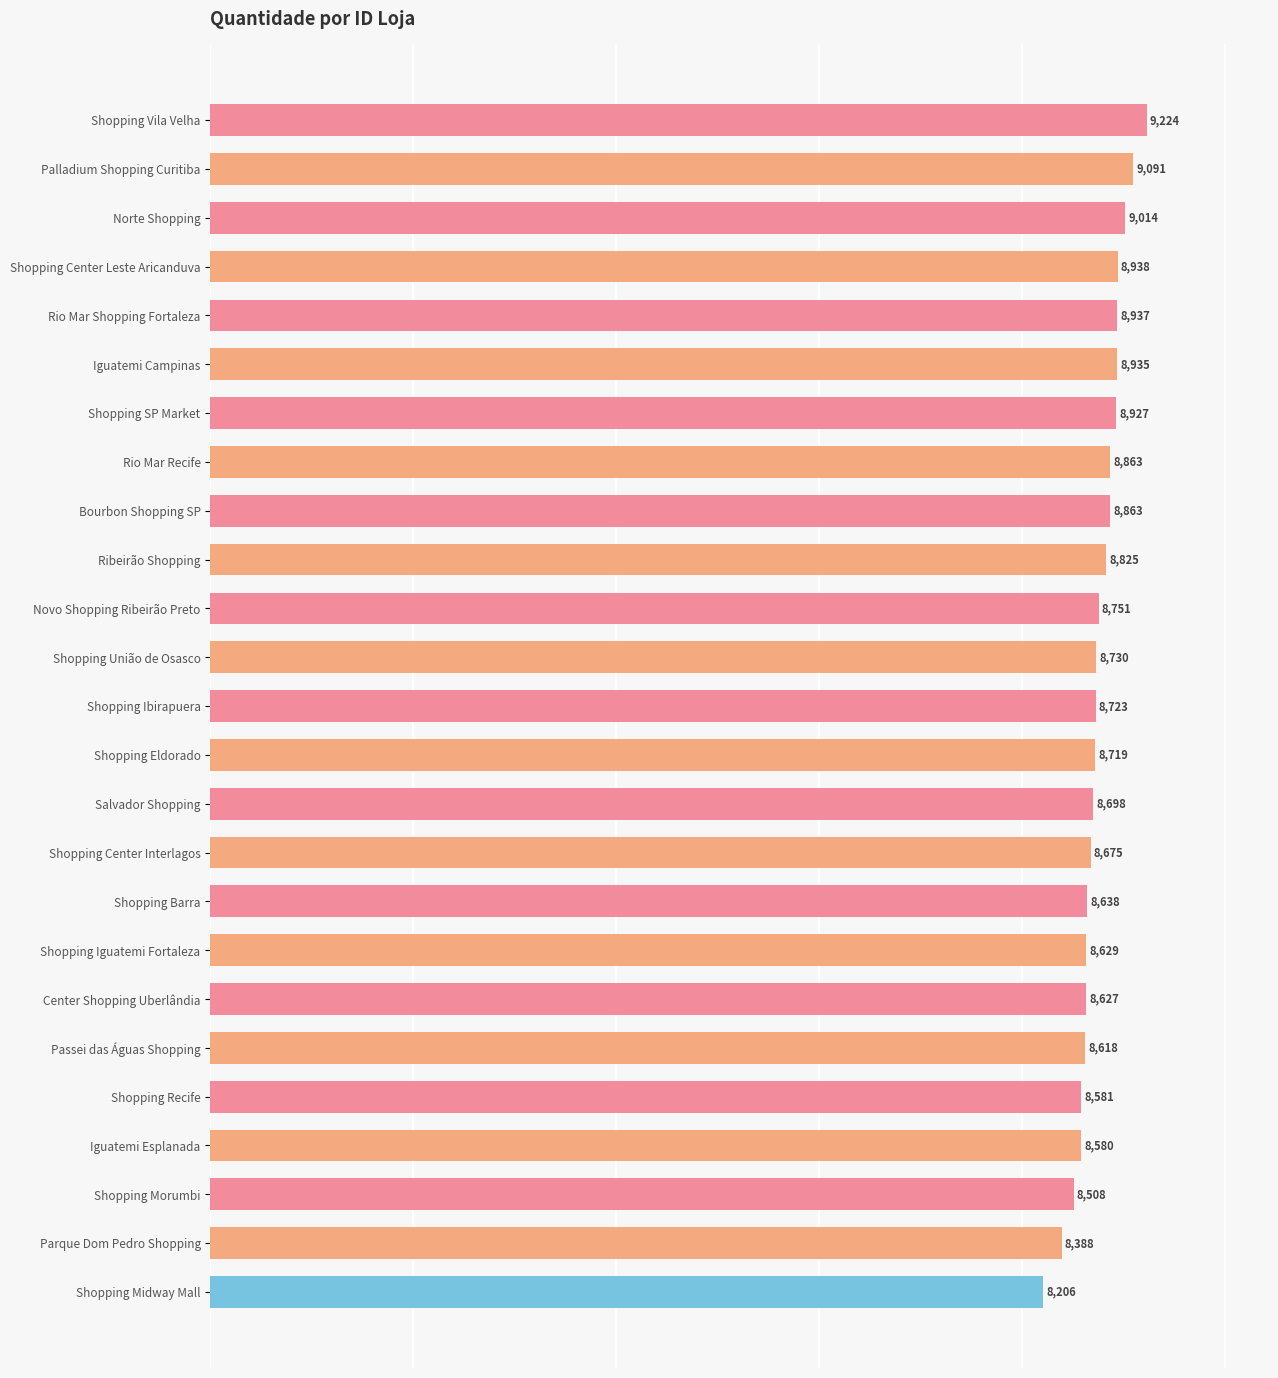

What is the label of the 20th bar from the top?

Passei das Águas Shopping